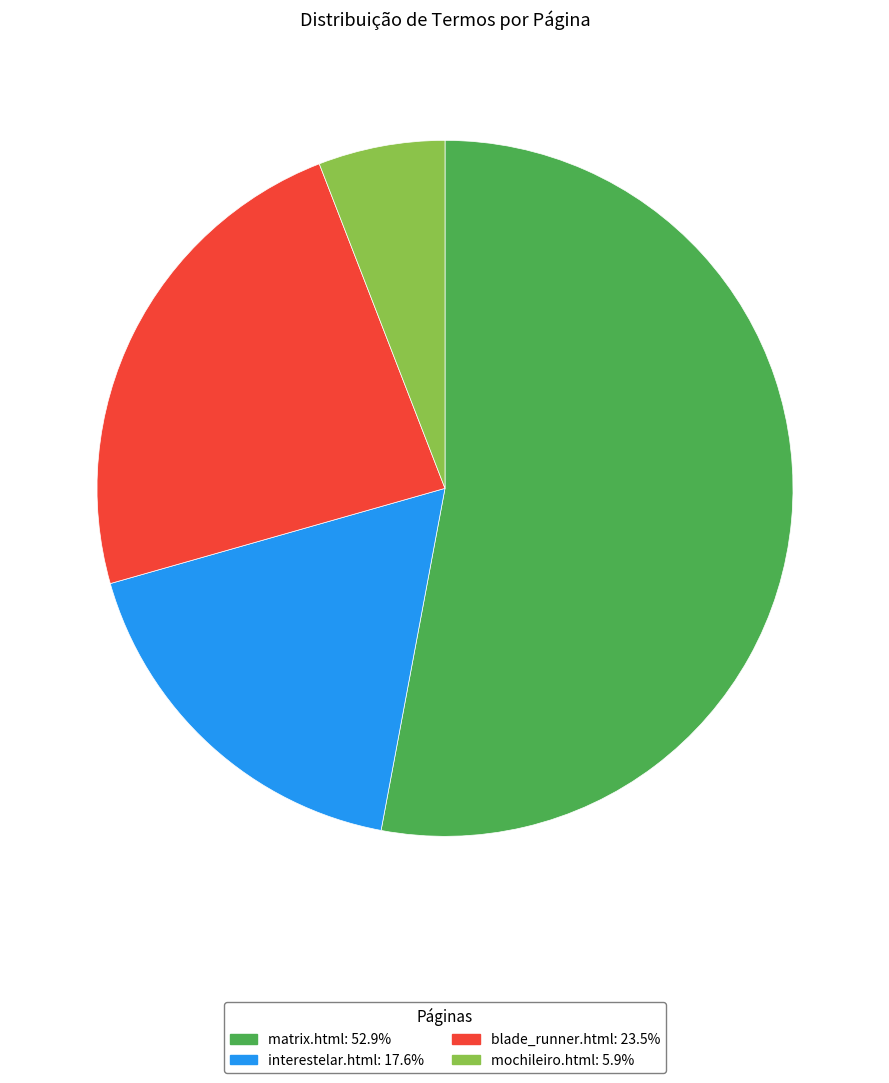

How many slices are in this pie chart?

4